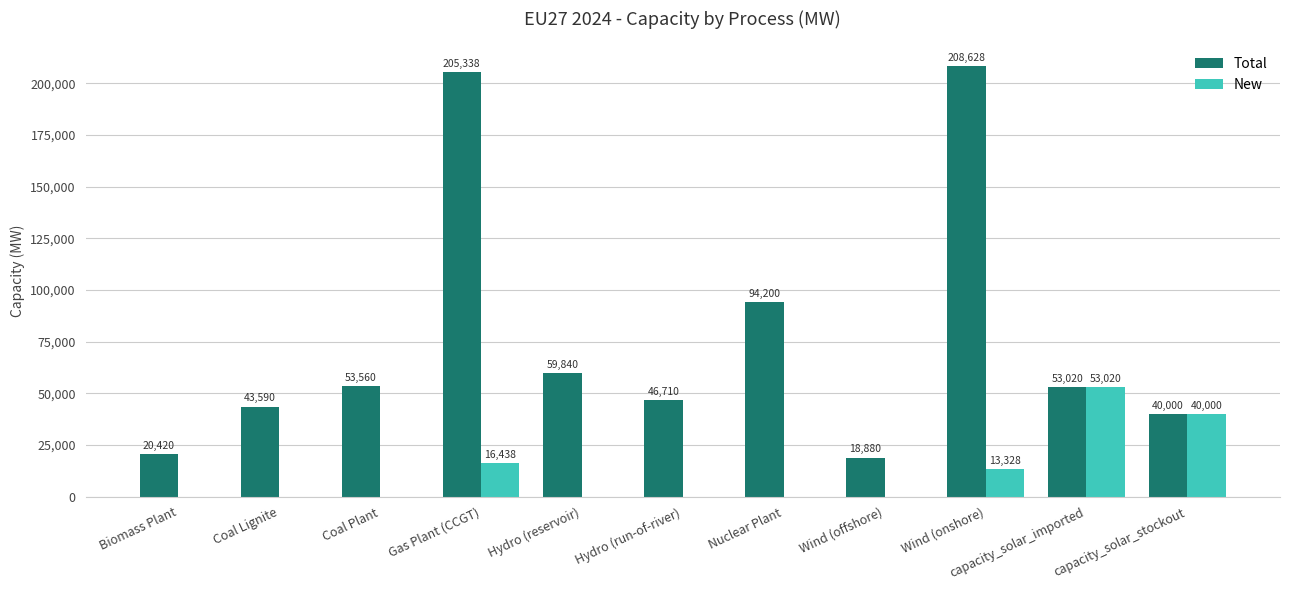

At which category does the chart reach its peak across all series?

Wind (onshore)